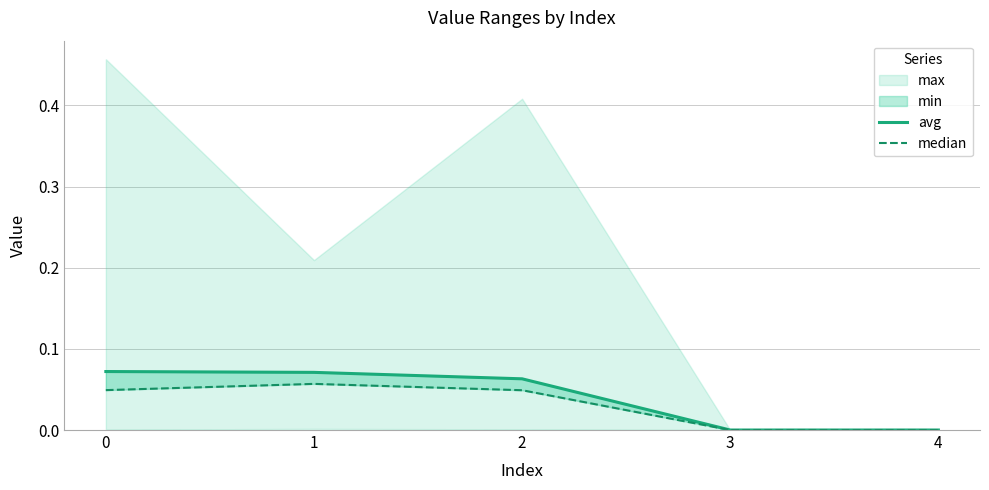

Between 3 and 1, which is larger?

1